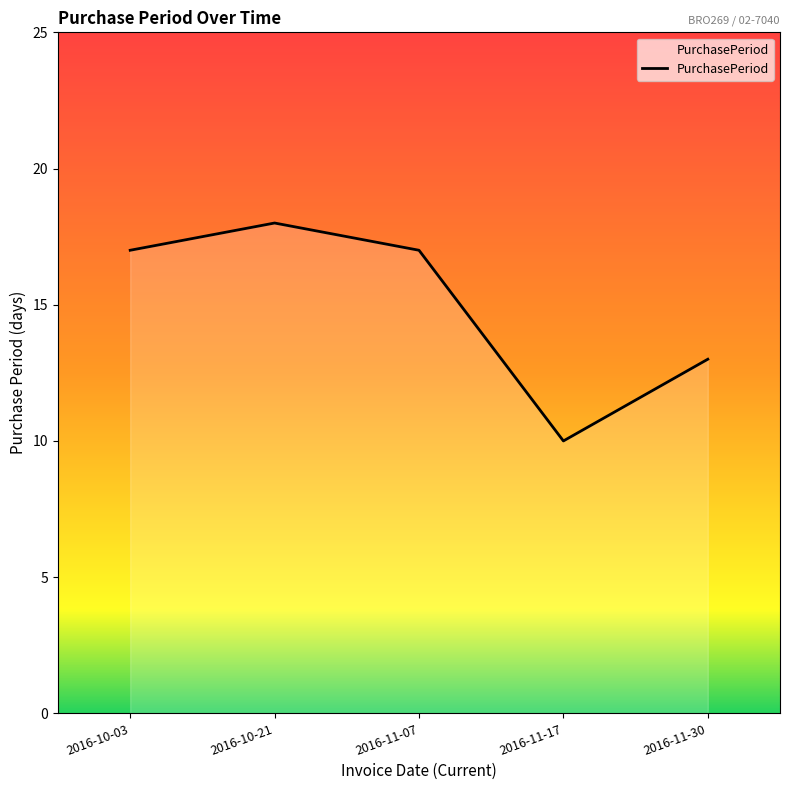

What position from the right is 2016-11-17?

2